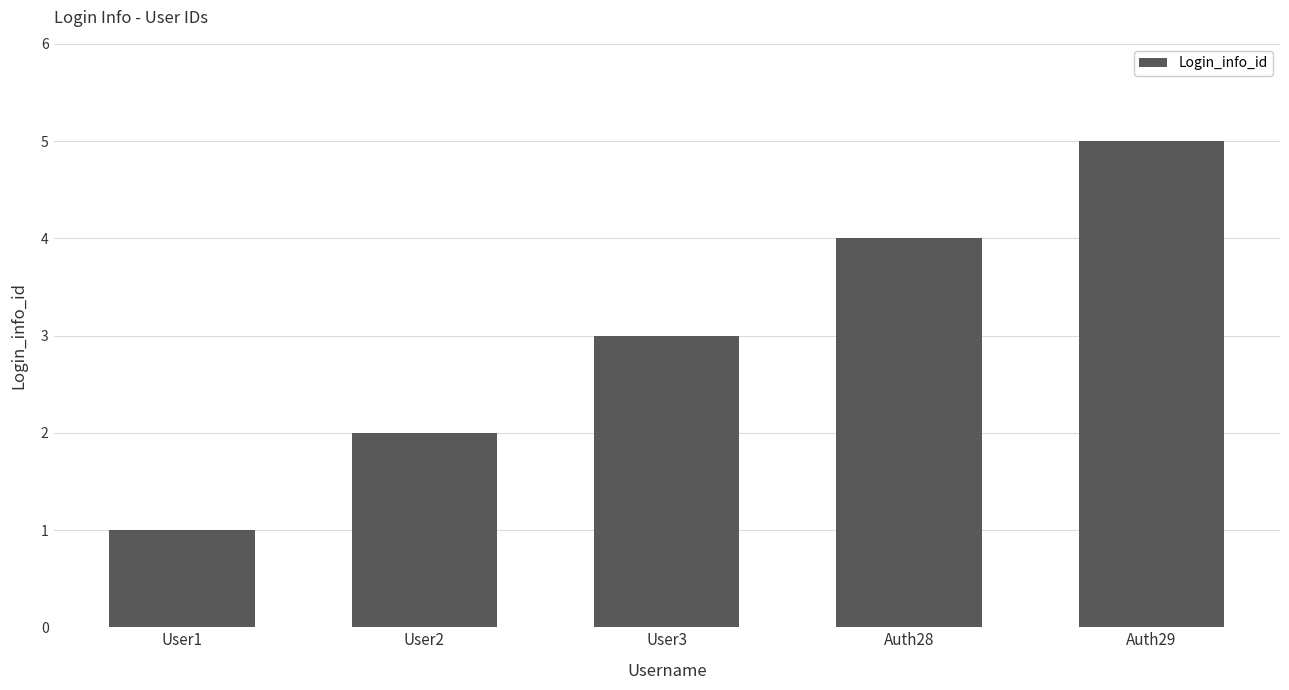

Are the bars horizontal?

No